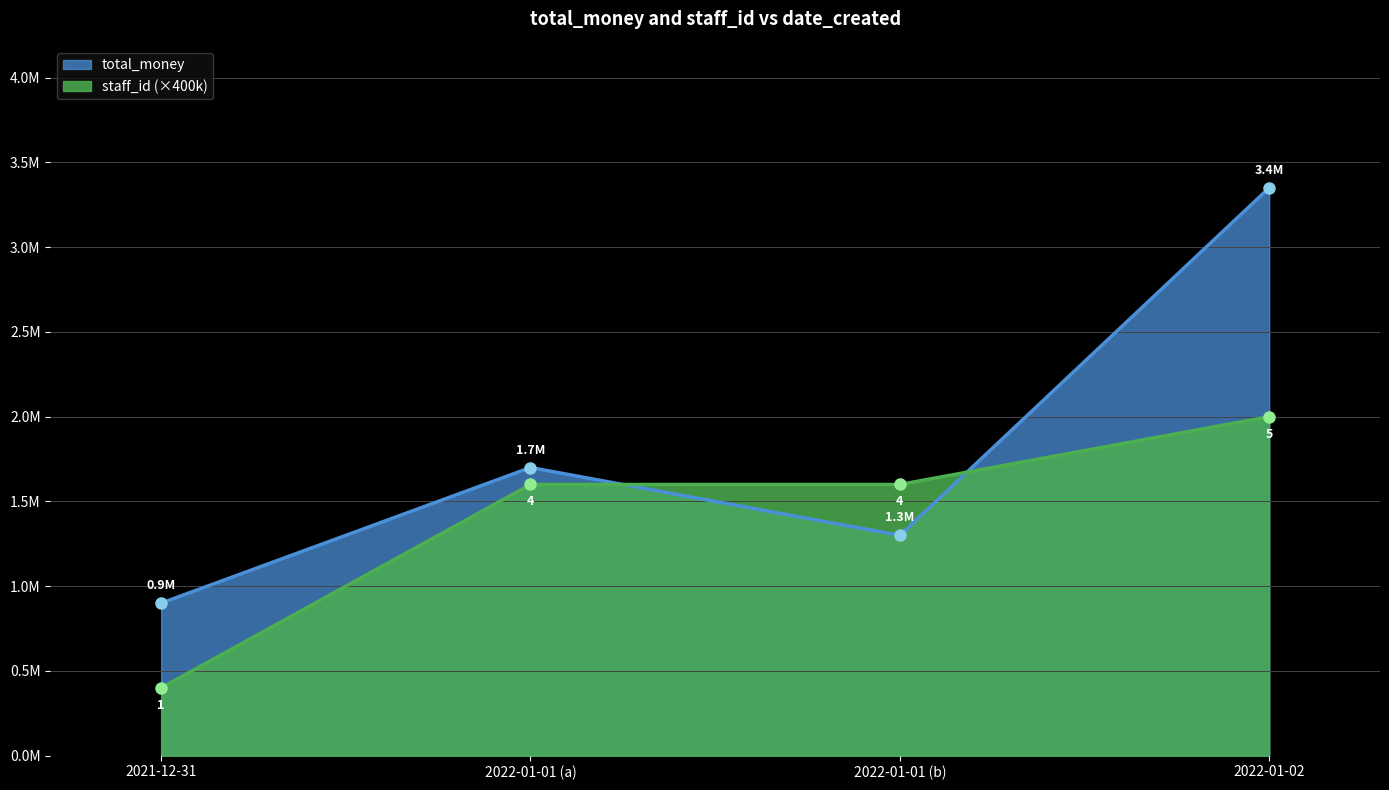

Rank the series by their average value, from lowest to highest.

staff_id (×400k), total_money